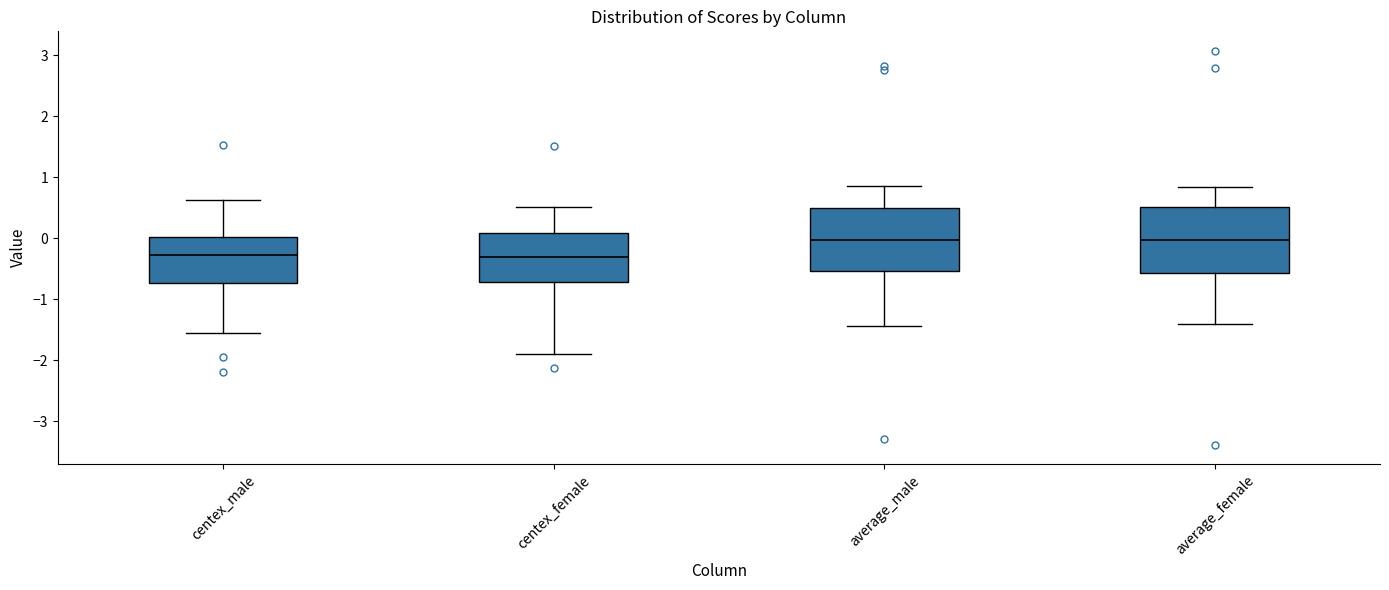

Reading left to right, transcribe this box plot: for each box, give where its median line is, the range the box spans, and where its two whiskers end, as read against the y-axis. The values are not printed on the chart, so give them approximately, as read against the axis.

centex_male: median -0.3, box -0.7 to 0.0, whiskers -1.6 to 0.6
centex_female: median -0.3, box -0.7 to 0.1, whiskers -1.9 to 0.5
average_male: median 0.0, box -0.5 to 0.5, whiskers -1.4 to 0.9
average_female: median 0.0, box -0.6 to 0.5, whiskers -1.4 to 0.8